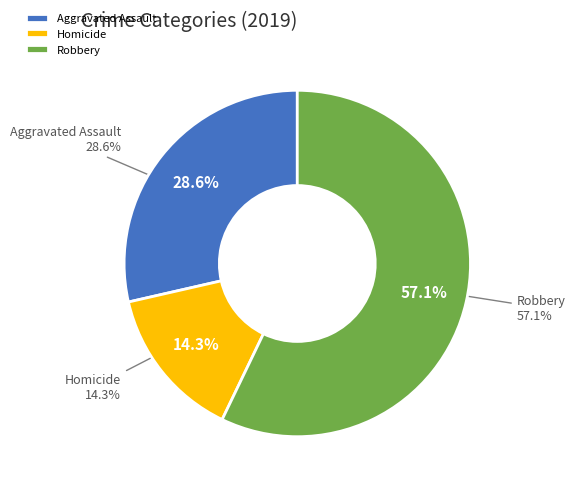

Is the sum of Aggravated Assault and Criminal Sexual Assault greater than half?

No